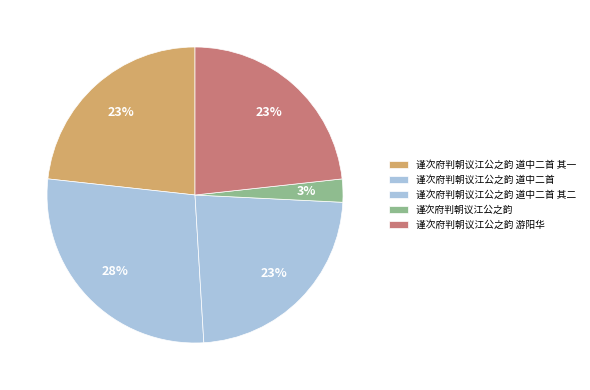

To the nearest percent, what percentage of the pie is 谨次府判朝议江公之韵 道中二首 其二?

23%